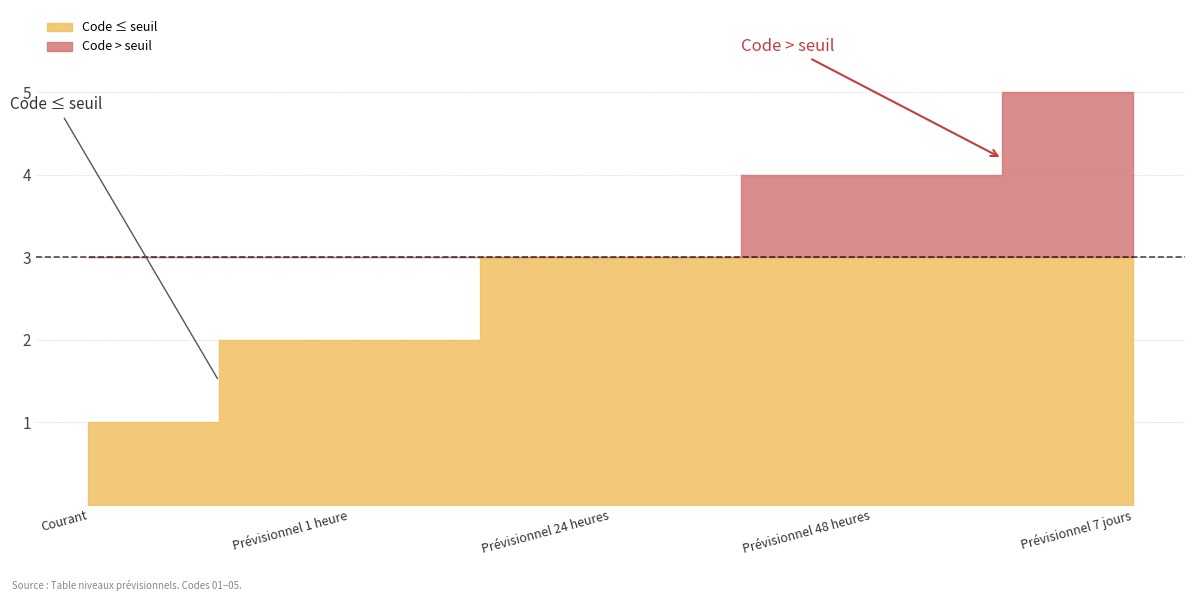

What is the minimum value shown in the chart?

1